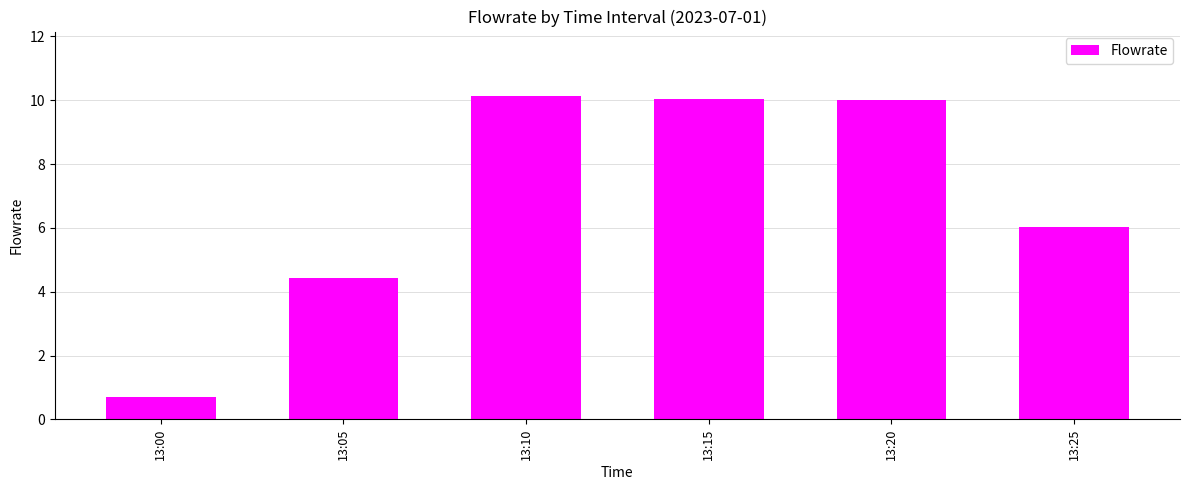

What is the smallest value displayed?

0.7